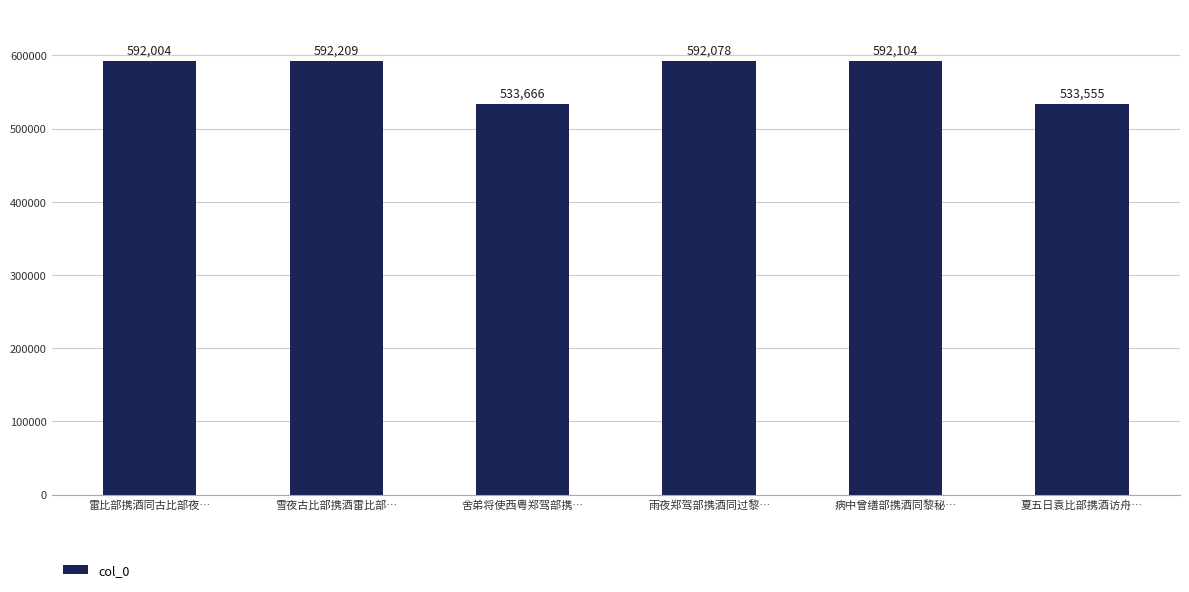

How many categories are shown in the chart?

6